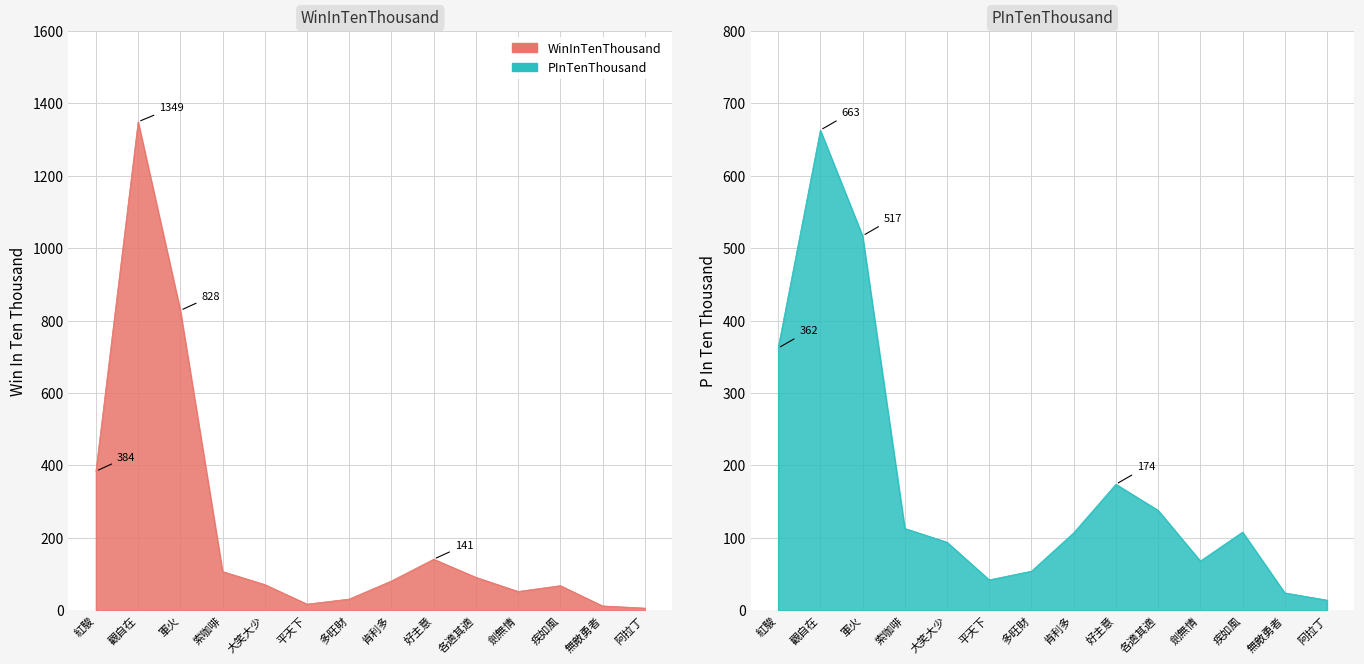

What is the lowest value of the PInTenThousand series?

14